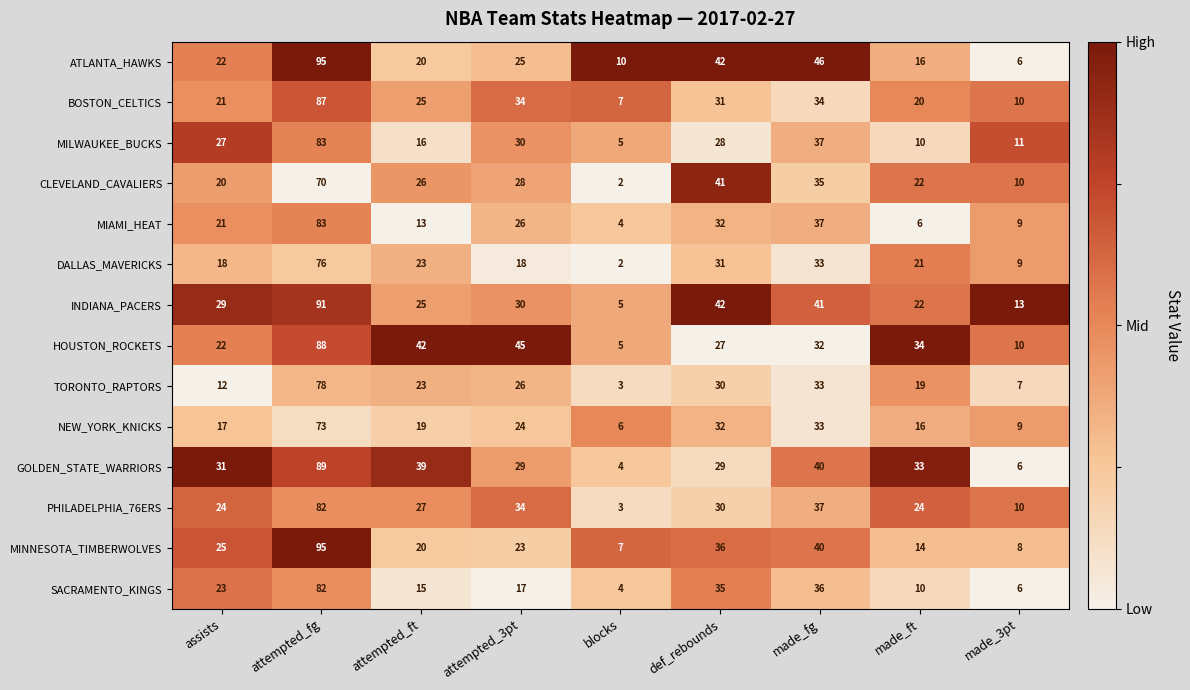

List the labels in order of CLEVELAND_CAVALIERS value, largest first.

attempted_fg, def_rebounds, made_fg, attempted_3pt, attempted_ft, made_ft, assists, made_3pt, blocks